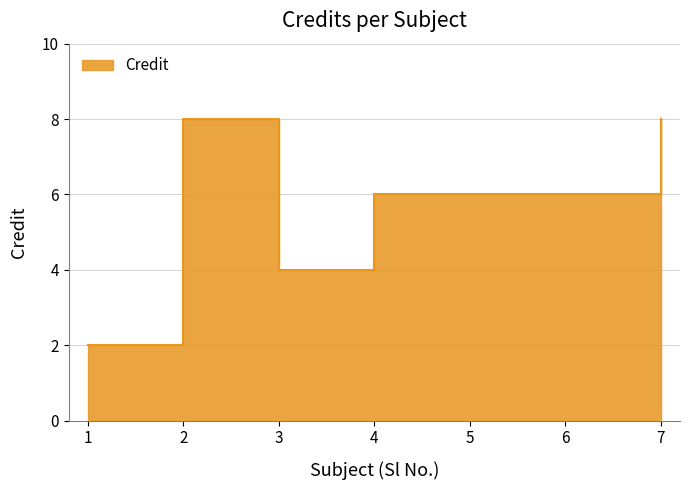

What is the ratio of the value at 3 to the value at 4?

0.7